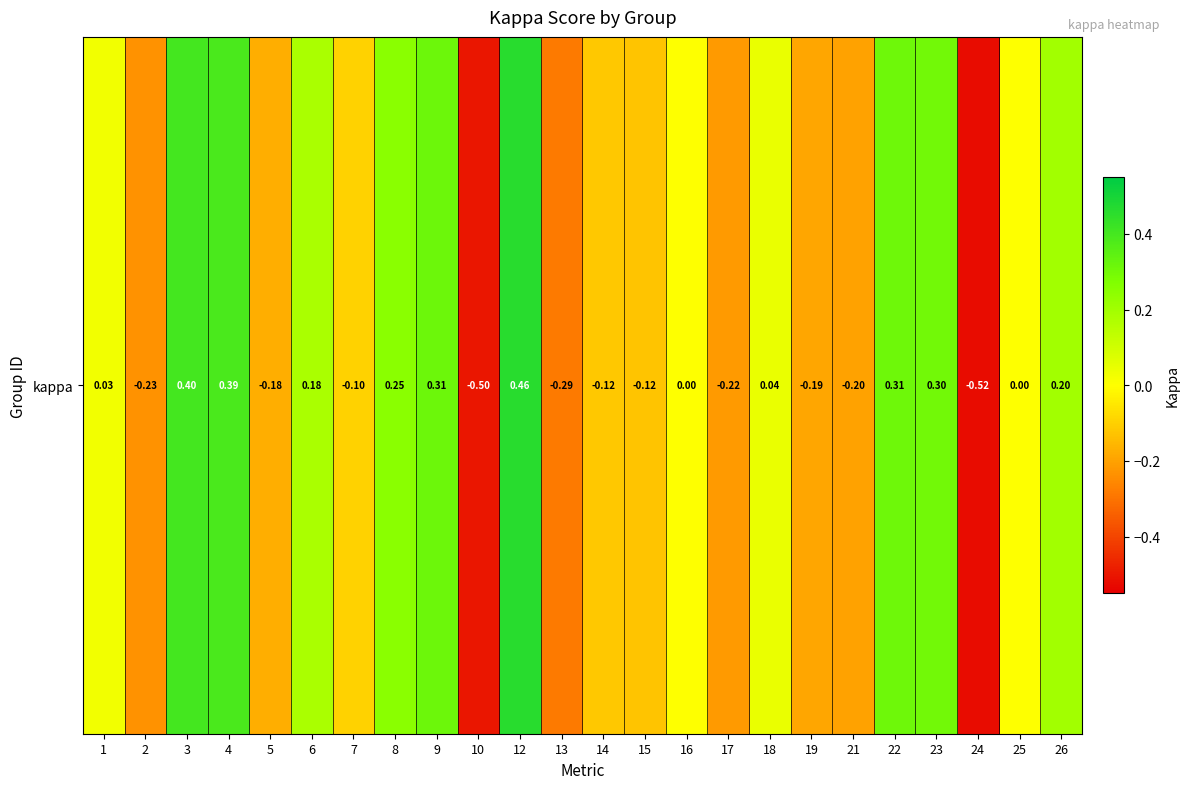

How many values are below zero?

11